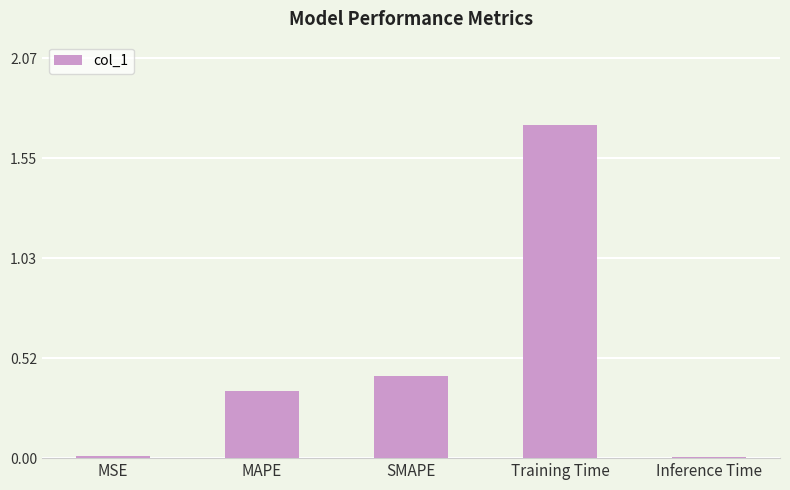

Does the chart contain stacked bars?

No